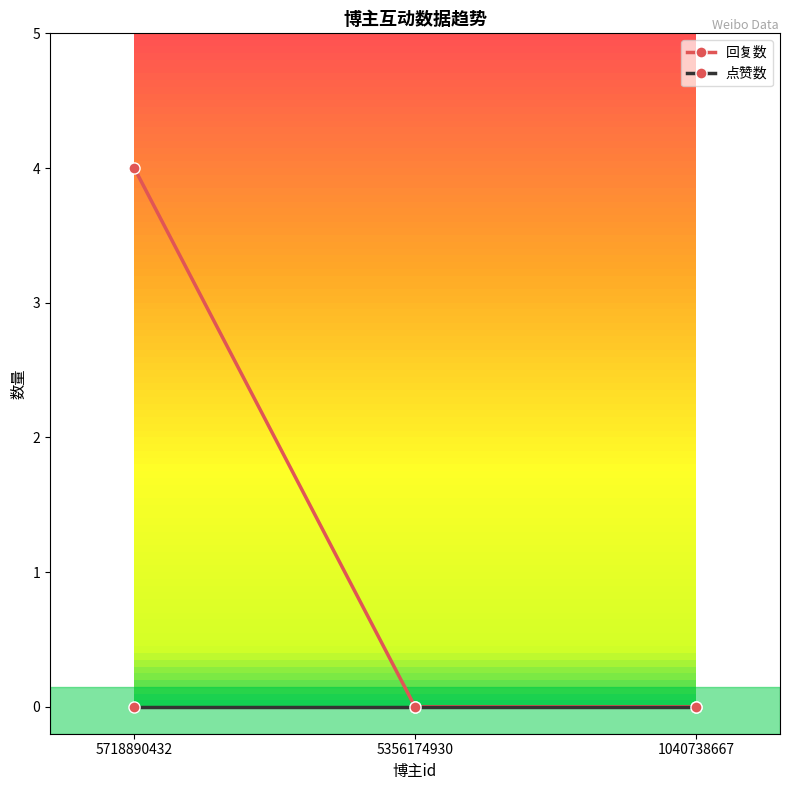

Count the number of data series in this chart.

2